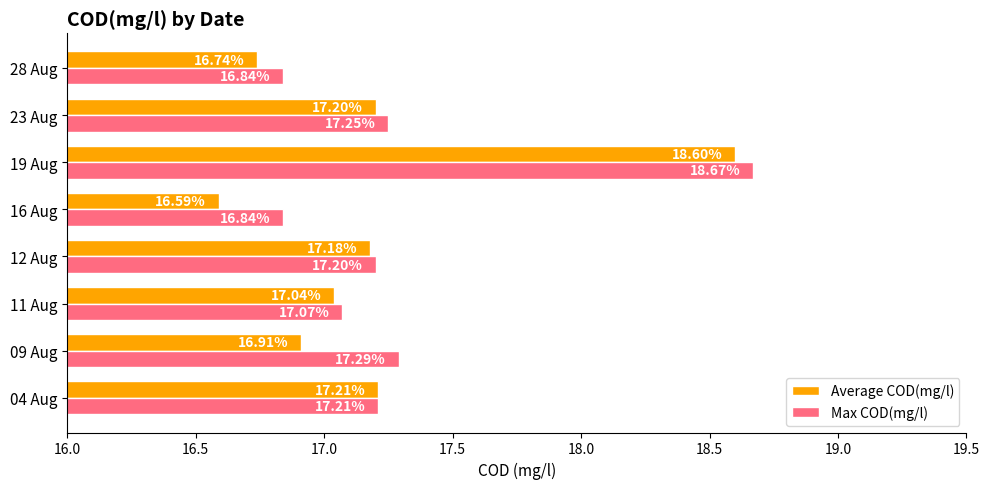

What are all the series names shown in the legend?

Average COD(mg/l), Max COD(mg/l)